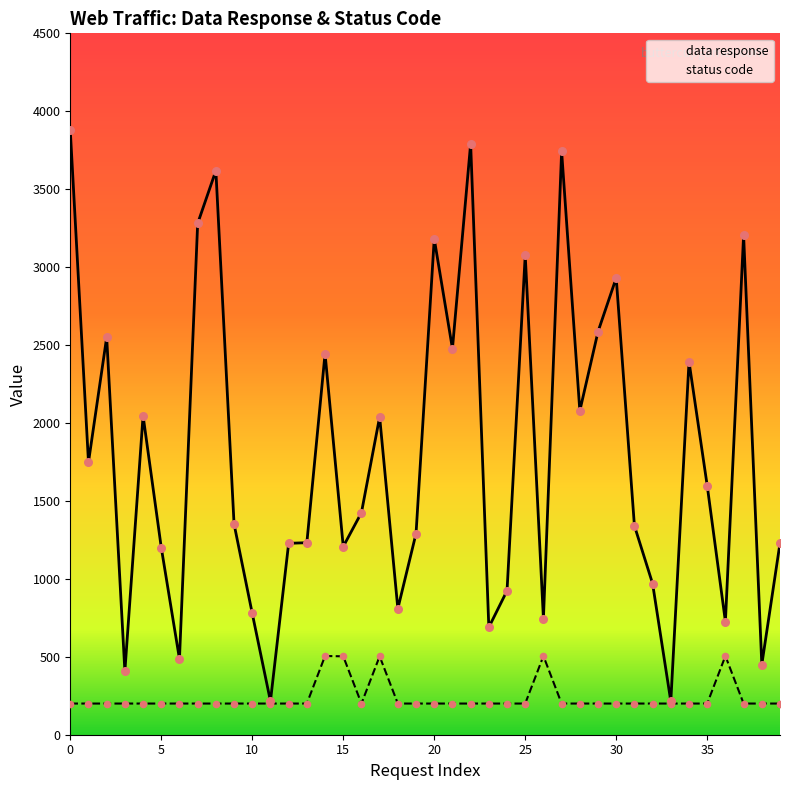

What are all the series names shown in the legend?

data response, status code